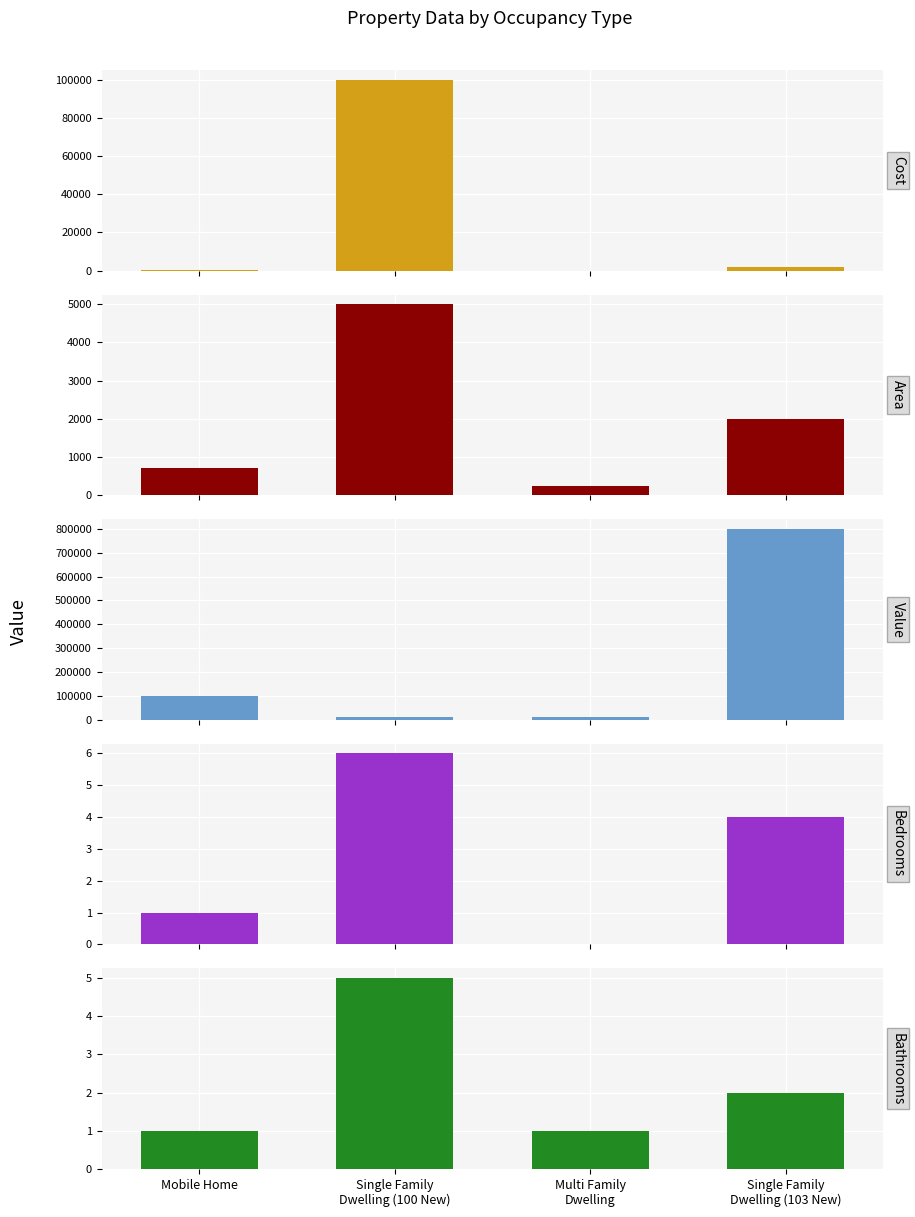

What is the difference between the maximum and minimum values in the Area series?

4750